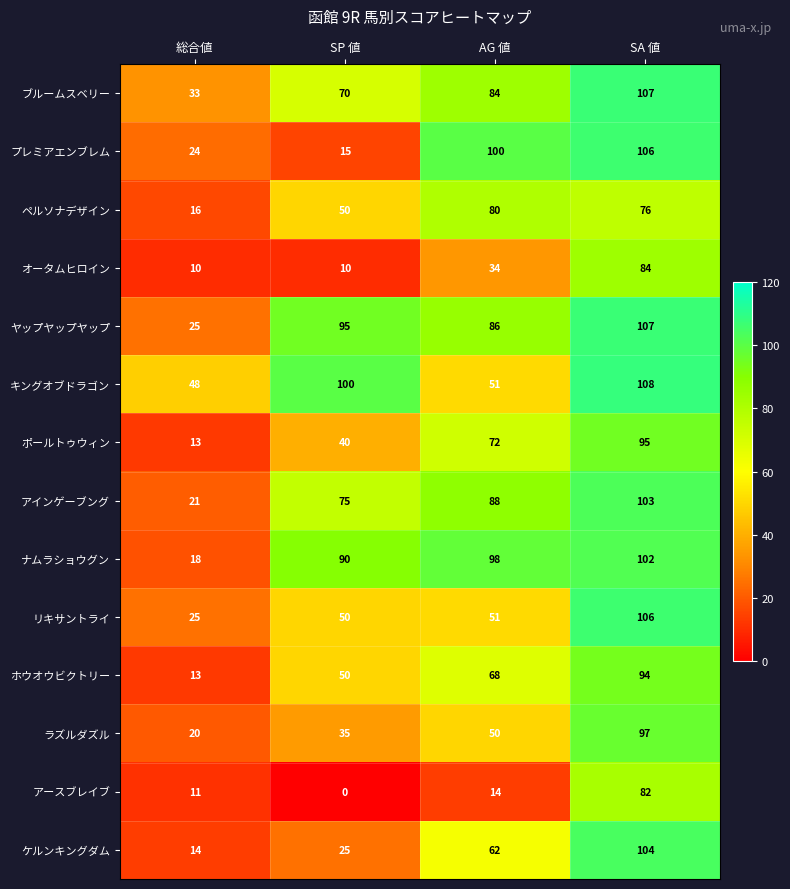

What is the greatest value displayed?

108